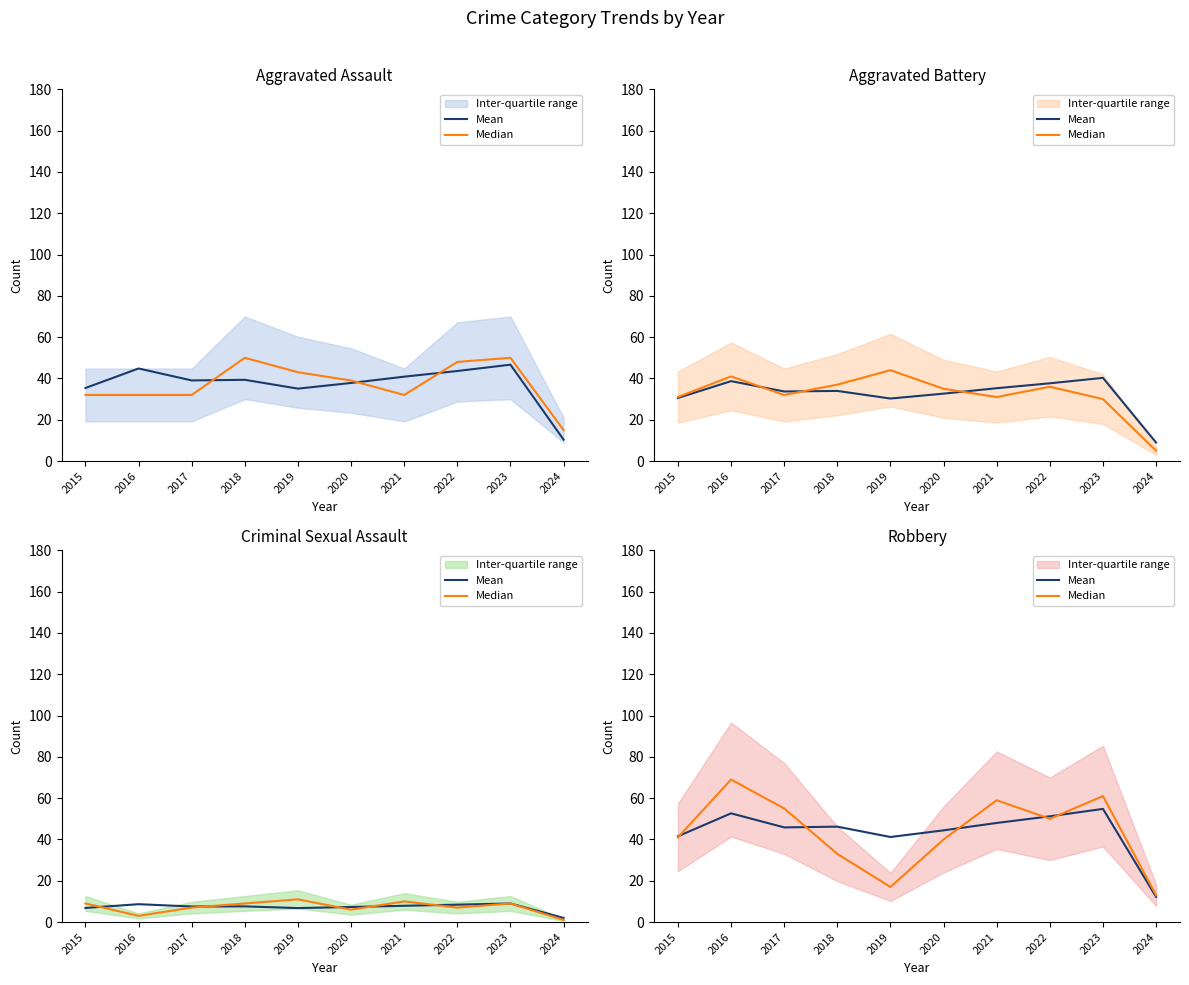

At which category does the chart reach its minimum across all series?

2024